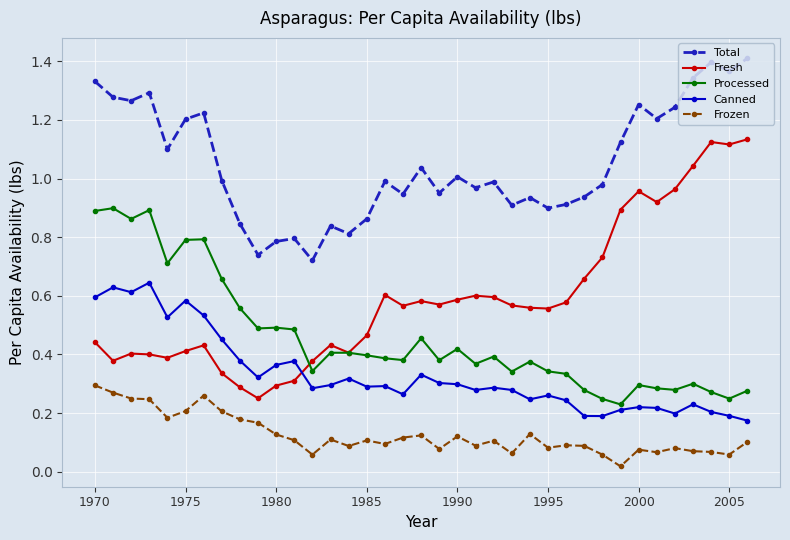

How many data points does each series have?

37